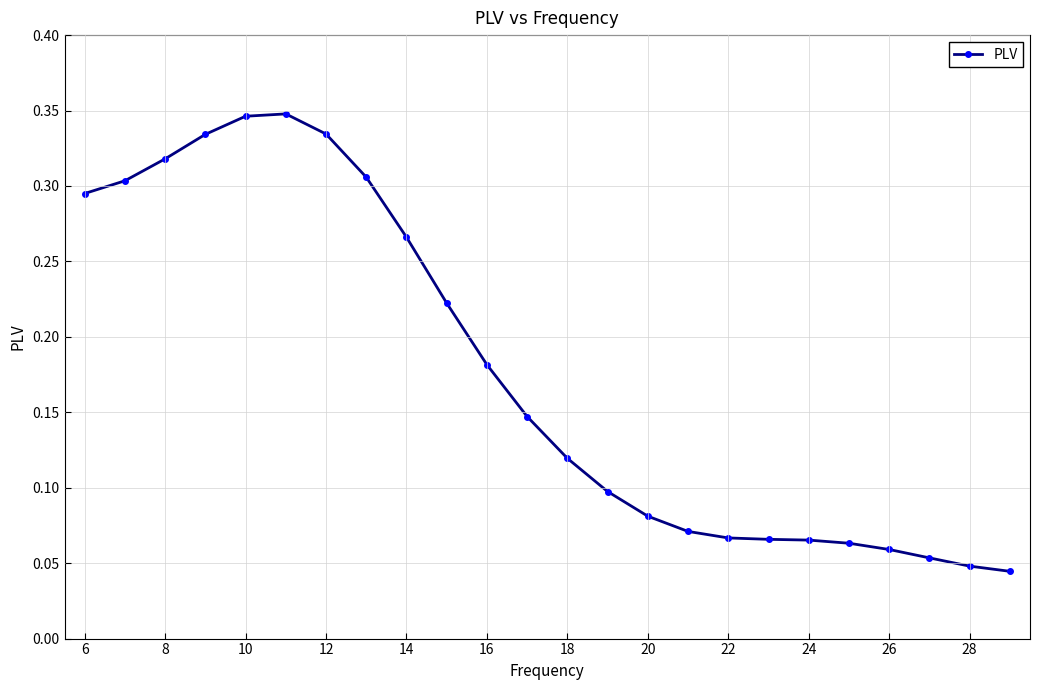

Count the values in the range 0 to 1.

24